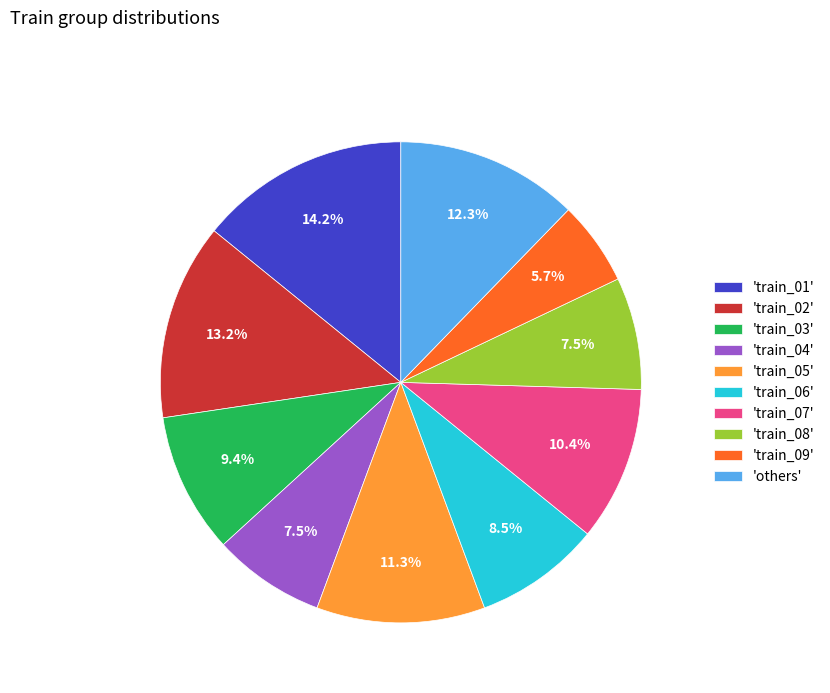

What percentage do 'others' and 'train_05' together represent?

23.6%